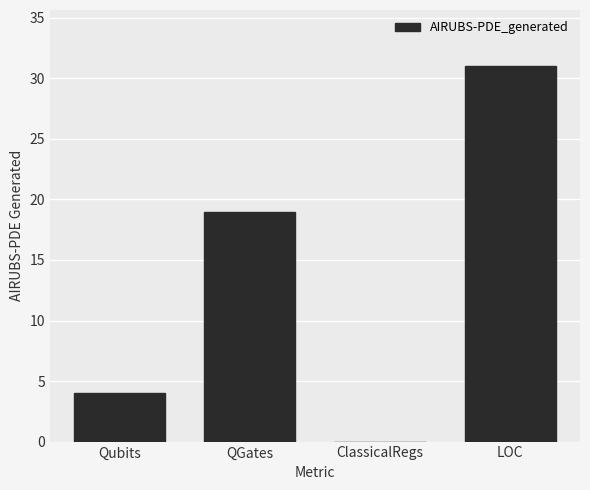

Reading left to right, transcribe all the data shown in this chart.

Qubits=4	QGates=19	ClassicalRegs=0	LOC=31